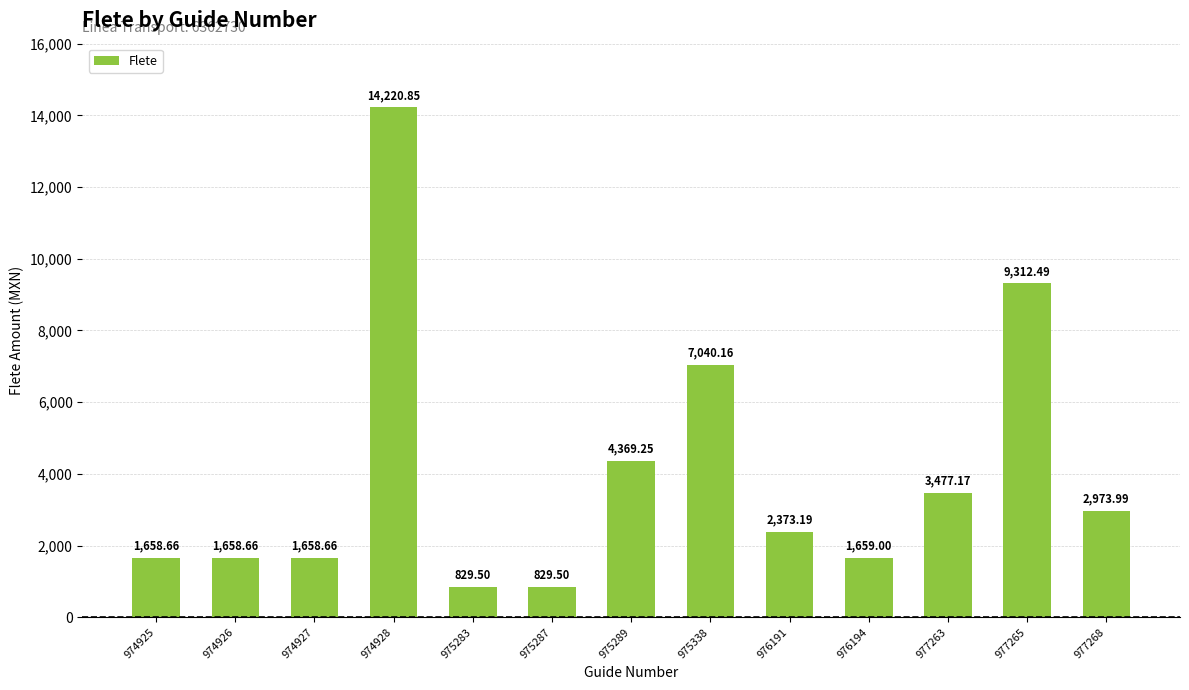

Which has a higher value, 977263 or 975289?

975289